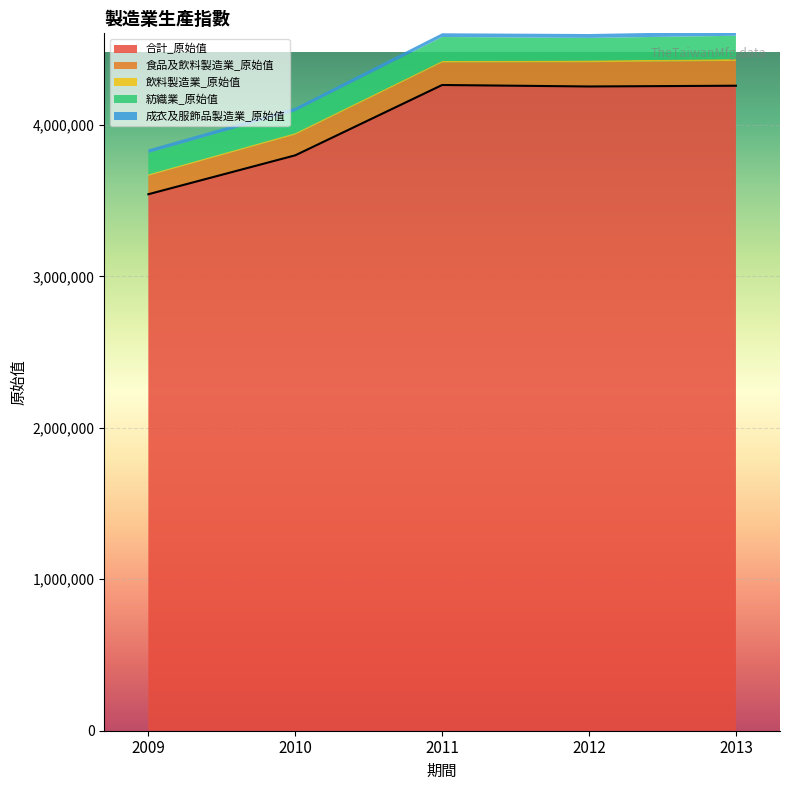

What is the difference between the maximum and minimum values in the 飲料製造業_原始值 series?

4461